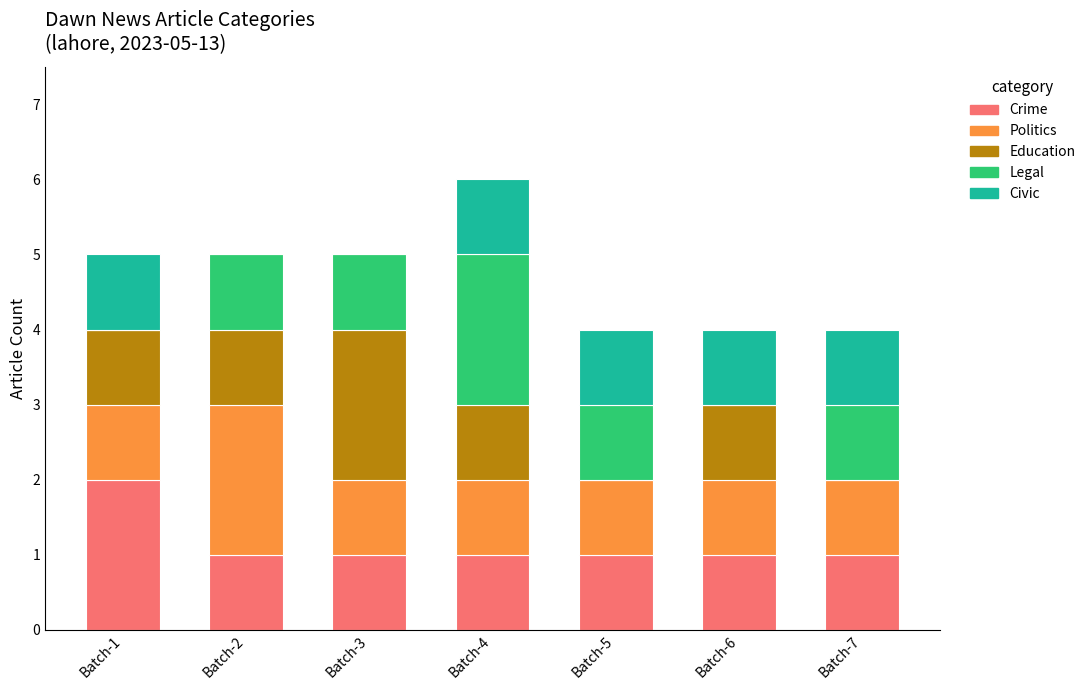

At which label does Crime reach its peak?

Batch-1